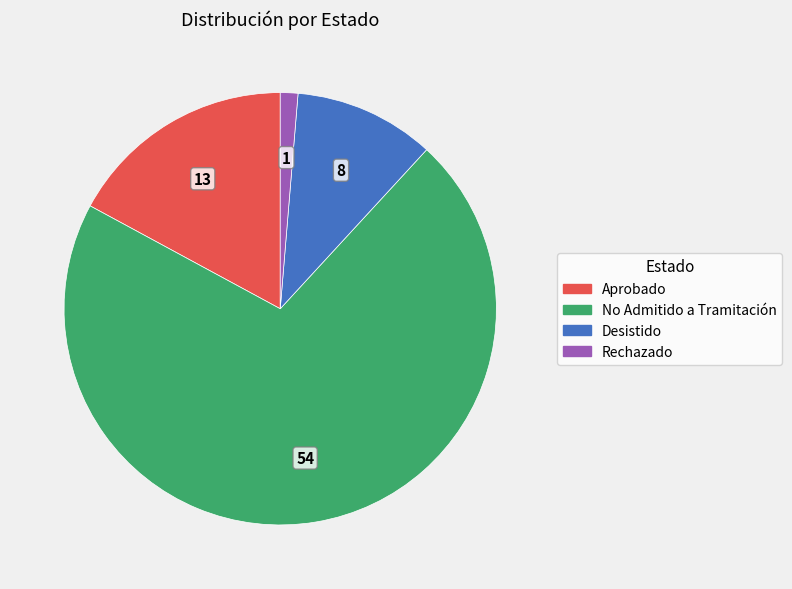

Which category has the biggest portion of the pie?

No Admitido a Tramitación